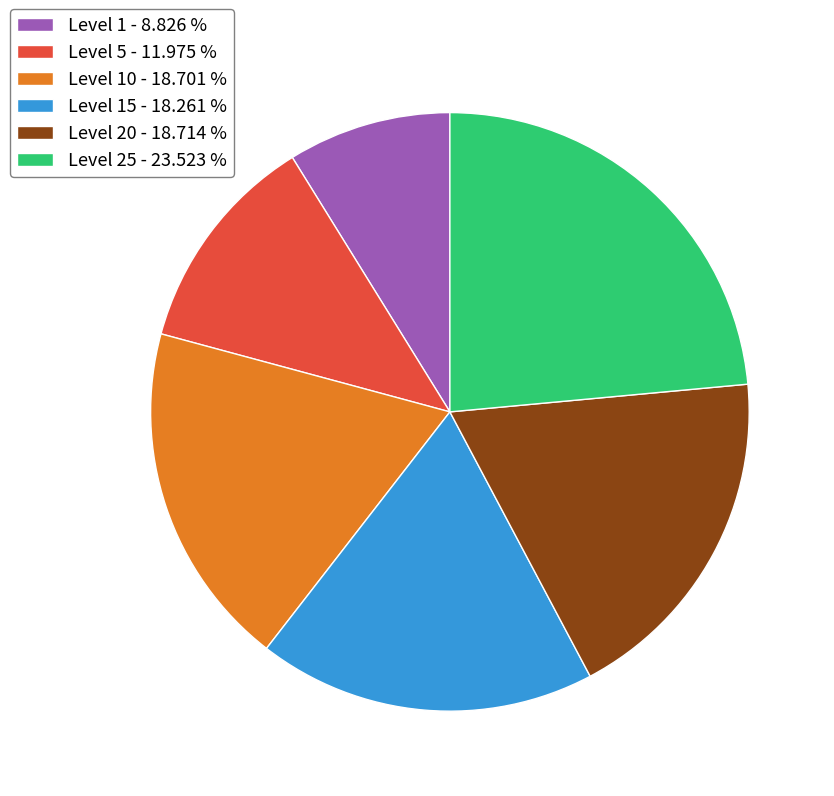

Which category has the biggest portion of the pie?

Level 25 - 23.523 %